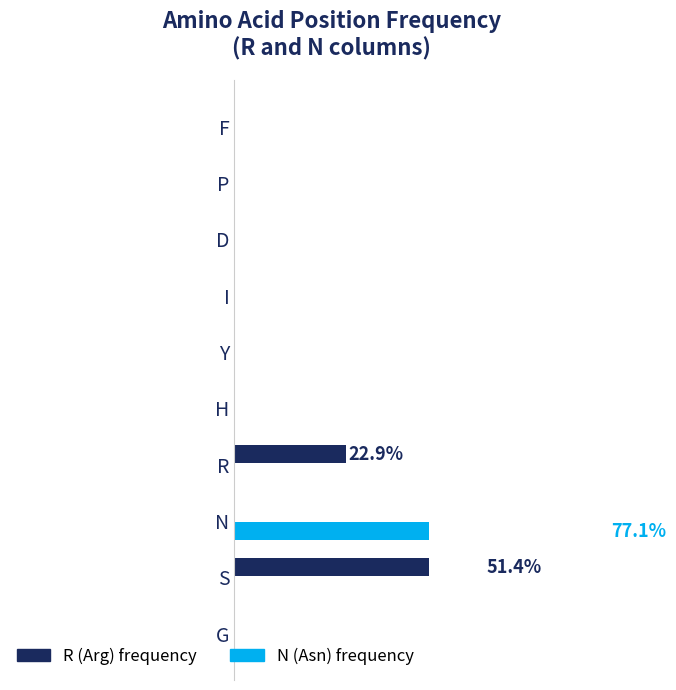

The R (Arg) frequency series shows 28.3 at 10. True or false?

False